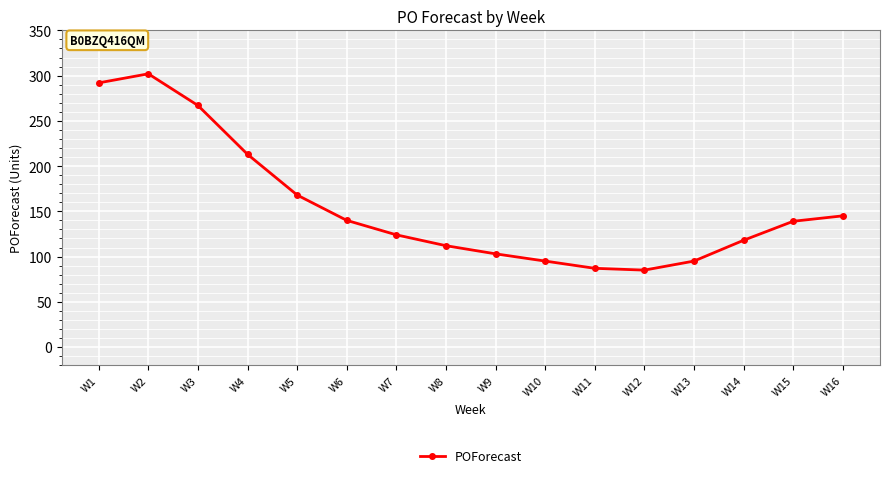

What is the smallest value displayed?

85